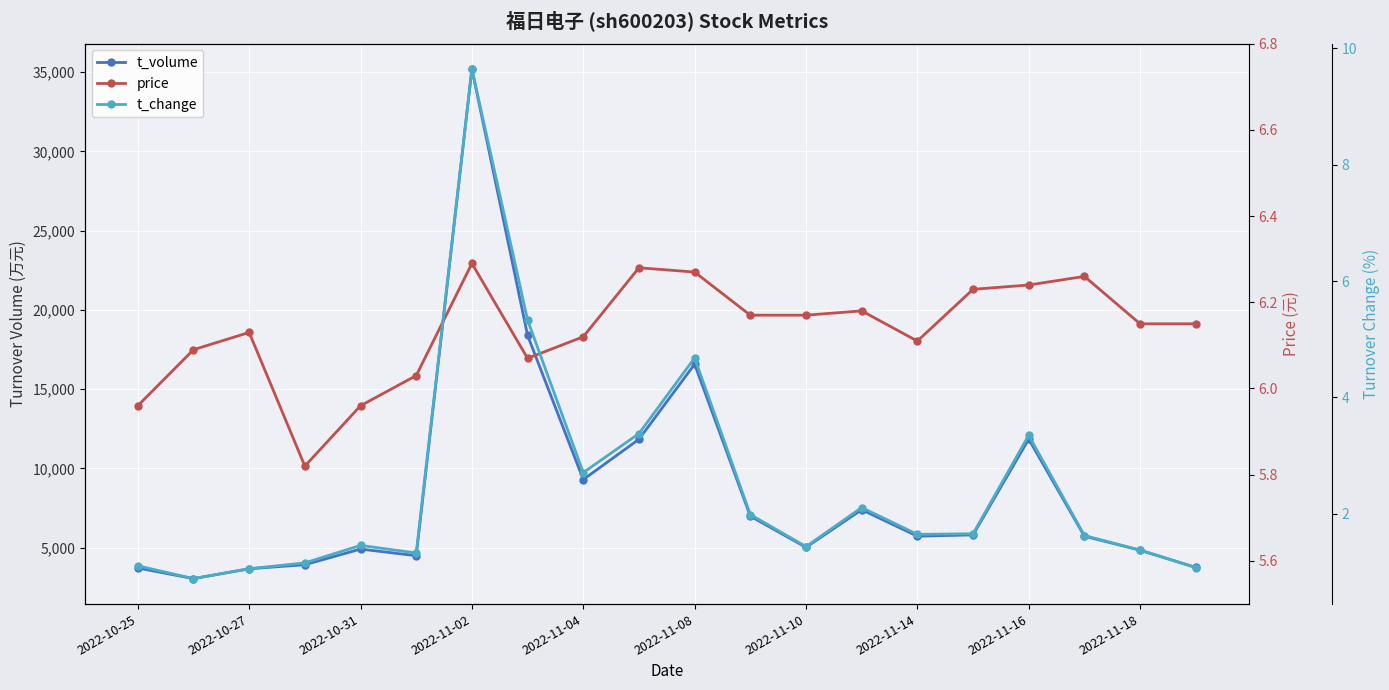

The value of price at 2022-10-25 is 6.0. True or false?

True